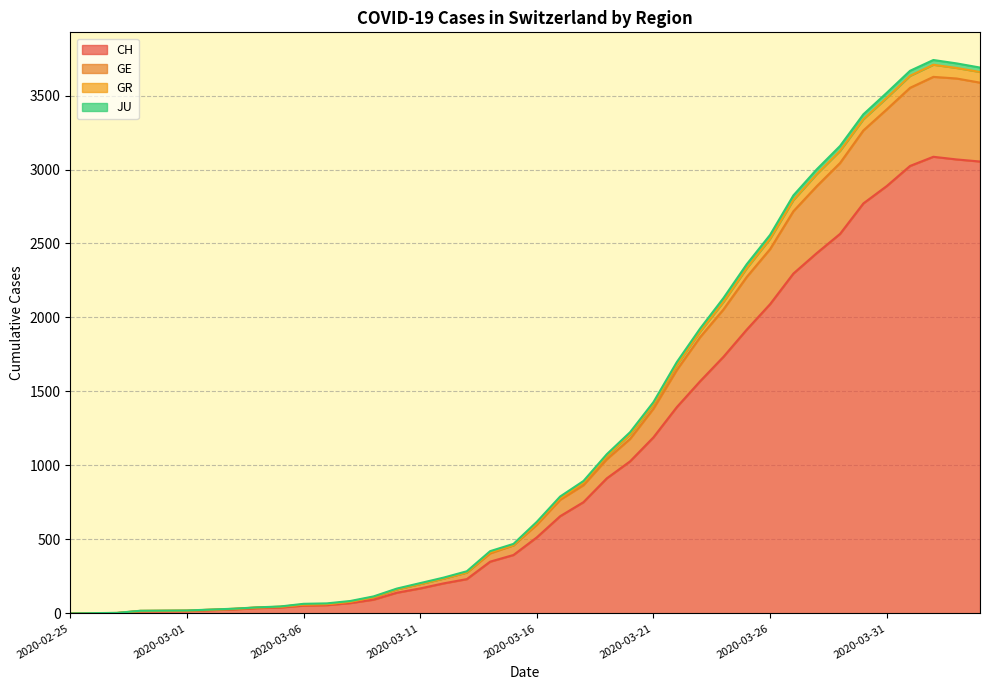

True or false: CH has a value of 1569 at 2020-03-23.

True